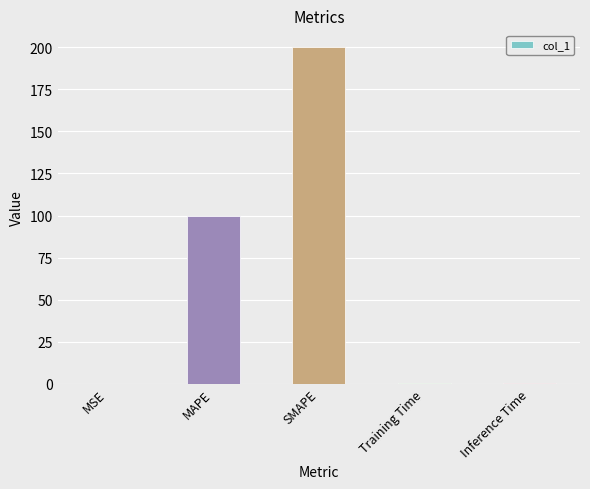

The value at SMAPE is 337.2. True or false?

False